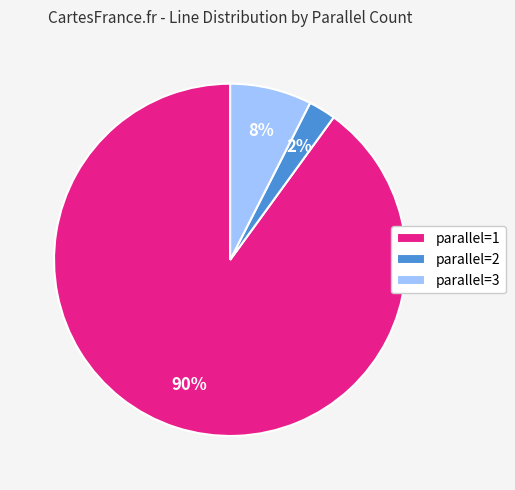

True or false: parallel=3 accounts for 20% of the total.

False